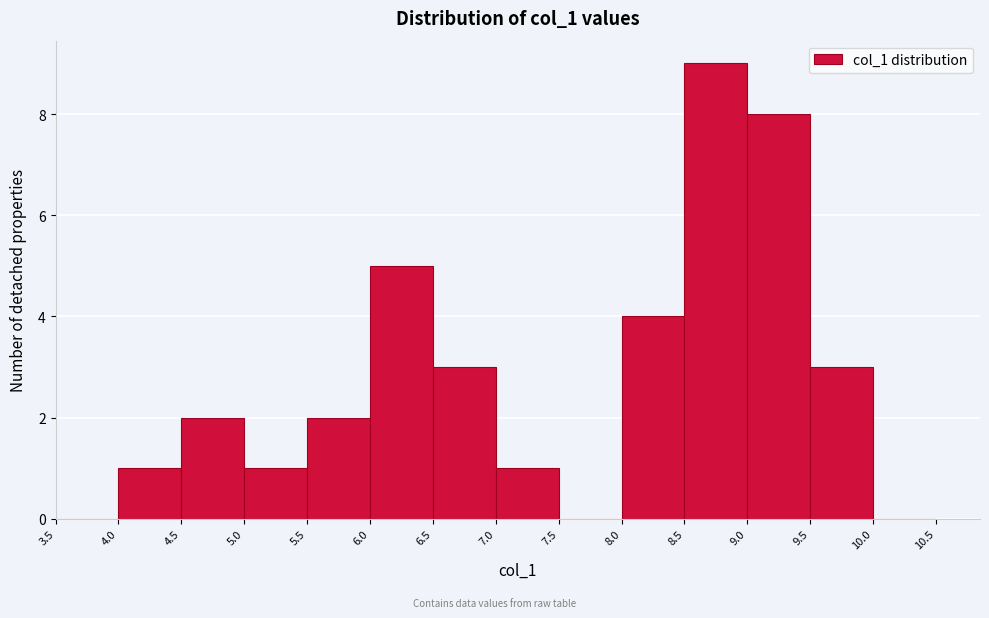

Reading left to right, transcribe this chart: for each bar, give the range it covers on the x-axis and its height. The values are not printed on the chart, so give them approximately, as read against the axis.

3.5 to 4.0: 0
4.0 to 4.5: 1
4.5 to 5.0: 2
5.0 to 5.5: 1
5.5 to 6.0: 2
6.0 to 6.5: 5
6.5 to 7.0: 3
7.0 to 7.5: 1
7.5 to 8.0: 0
8.0 to 8.5: 4
8.5 to 9.0: 9
9.0 to 9.5: 8
9.5 to 10.0: 3
10.0 to 10.5: 0